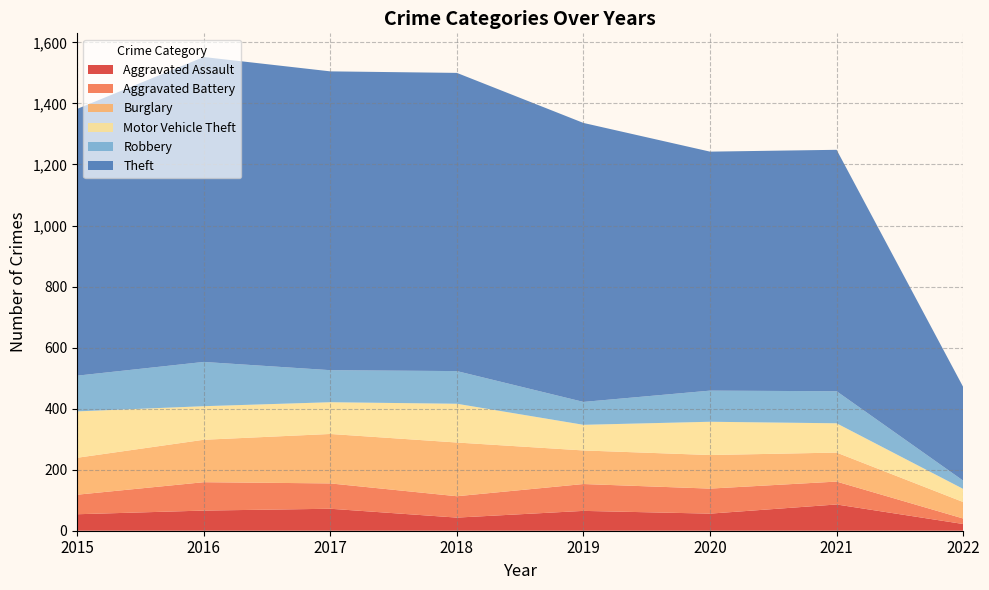

Reading right to left, transcribe all the data shown in this chart.

Aggravated Assault: 2022=22	2021=86	2020=56	2019=65	2018=43	2017=72	2016=66	2015=54
Aggravated Battery: 2022=18	2021=75	2020=82	2019=88	2018=70	2017=83	2016=93	2015=64
Burglary: 2022=54	2021=95	2020=110	2019=110	2018=176	2017=162	2016=139	2015=121
Motor Vehicle Theft: 2022=43	2021=96	2020=109	2019=84	2018=127	2017=104	2016=110	2015=152
Robbery: 2022=27	2021=105	2020=102	2019=75	2018=107	2017=105	2016=145	2015=117
Theft: 2022=307	2021=791	2020=783	2019=914	2018=977	2017=979	2016=999	2015=874